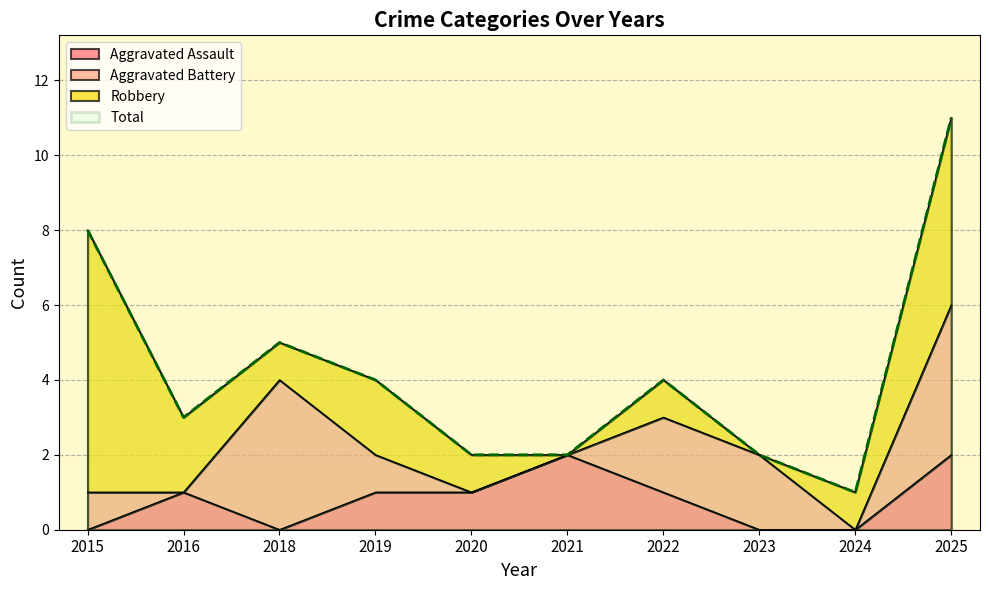

At which label does Total reach its peak?

2025